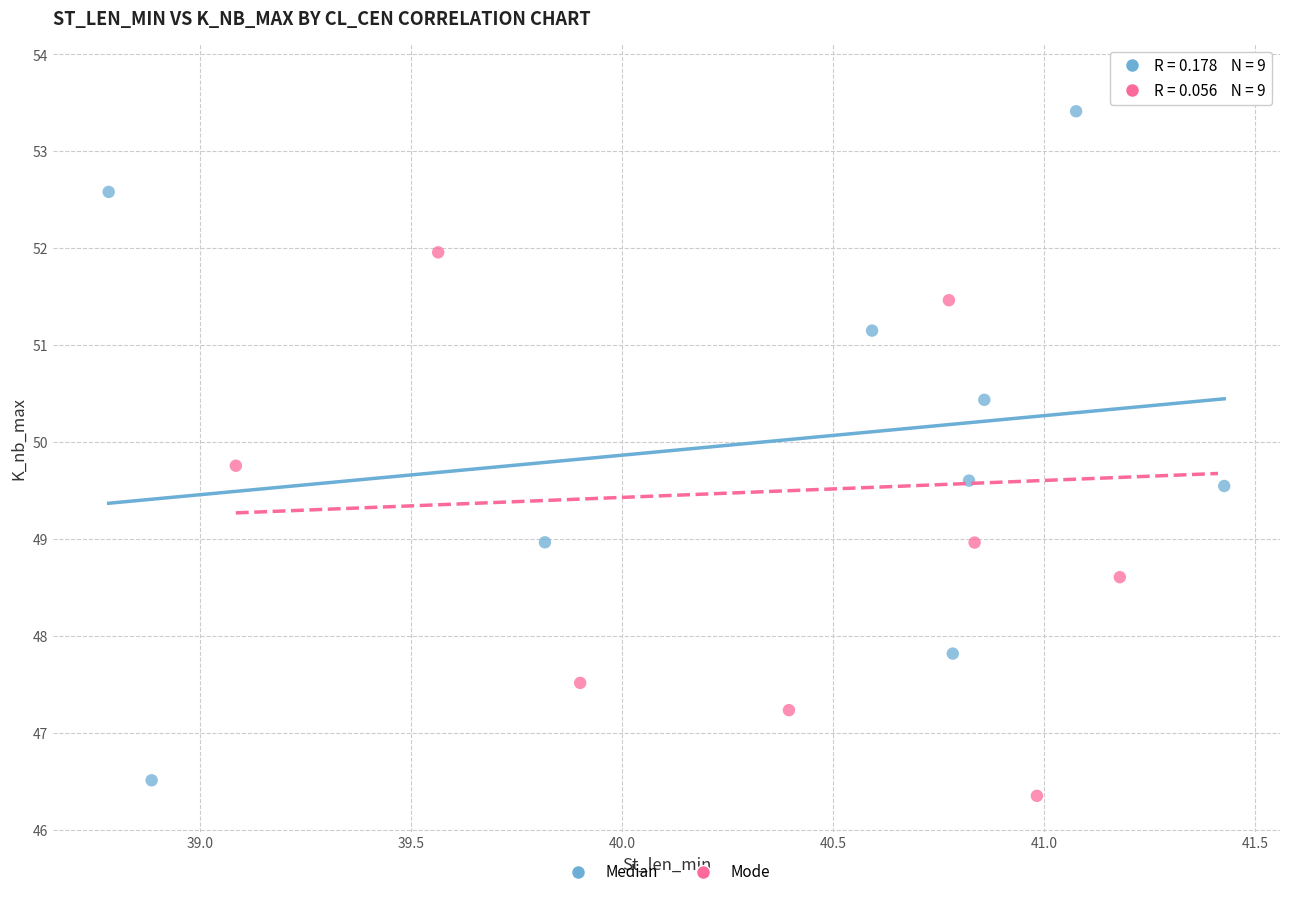

Which series contains the highest Y value?

Mode